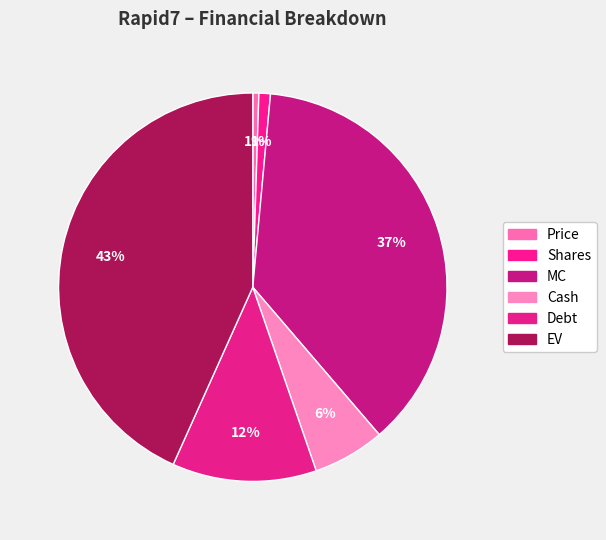

Count the number of slices in the pie.

6